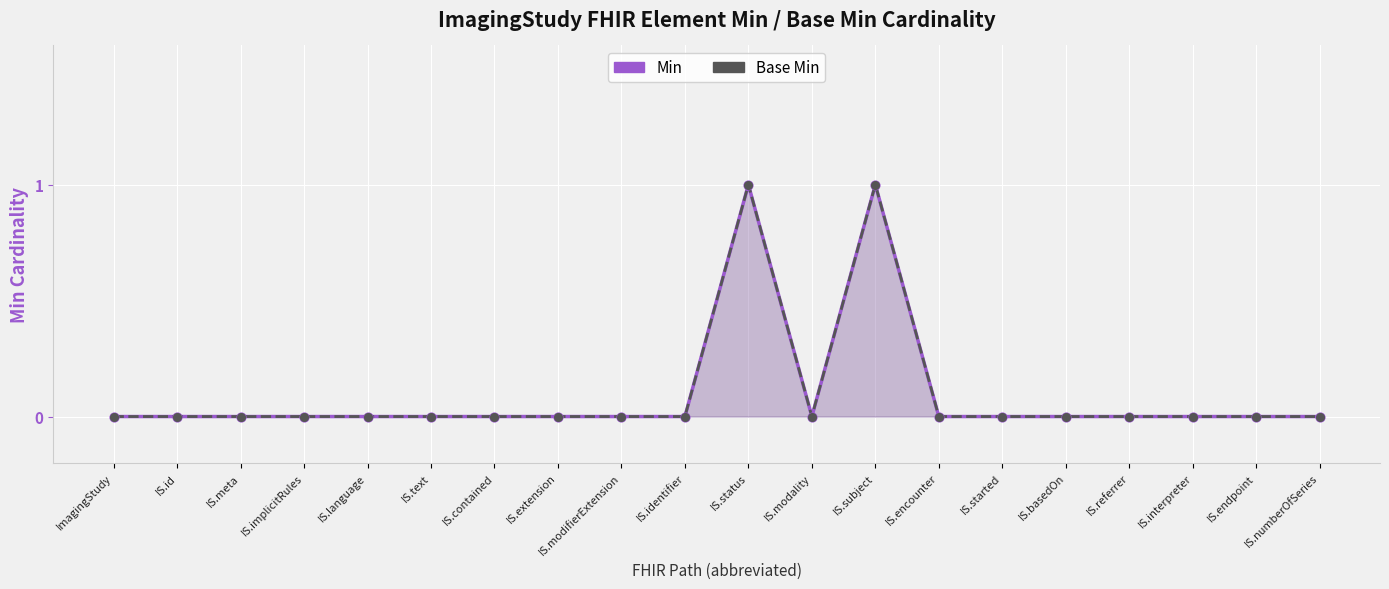

Which series reaches the maximum Y coordinate?

Min